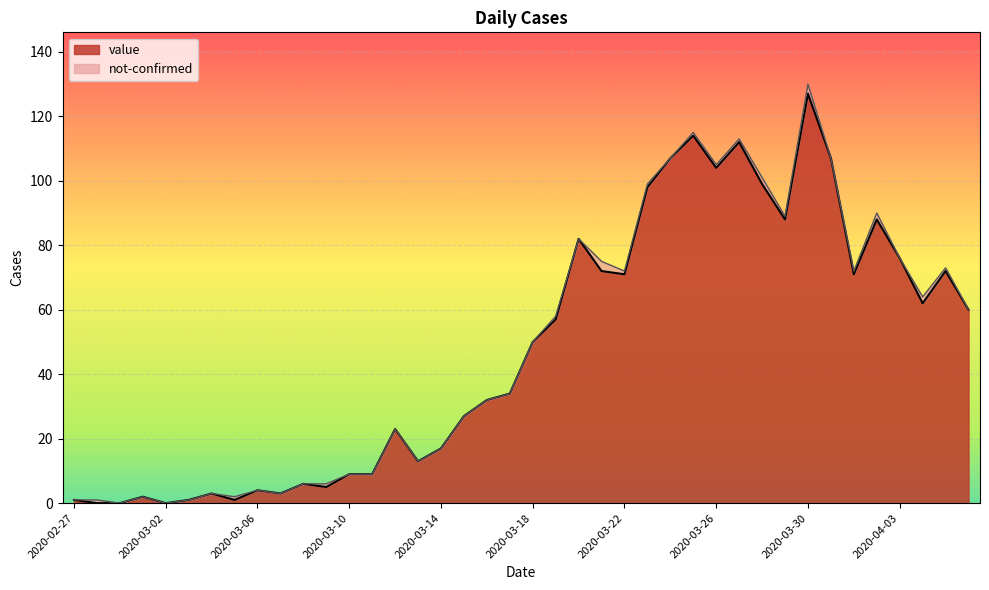

The value at 2020-03-09 is 5. True or false?

True